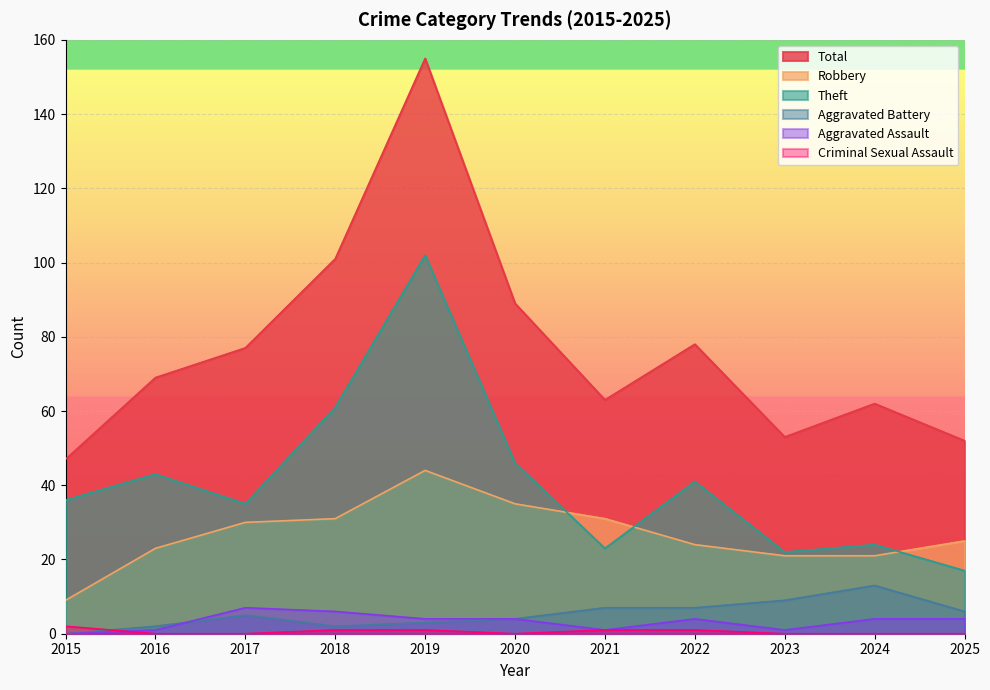

In Robbery, how many points are higher than both neighbors (excluding endpoints)?

1